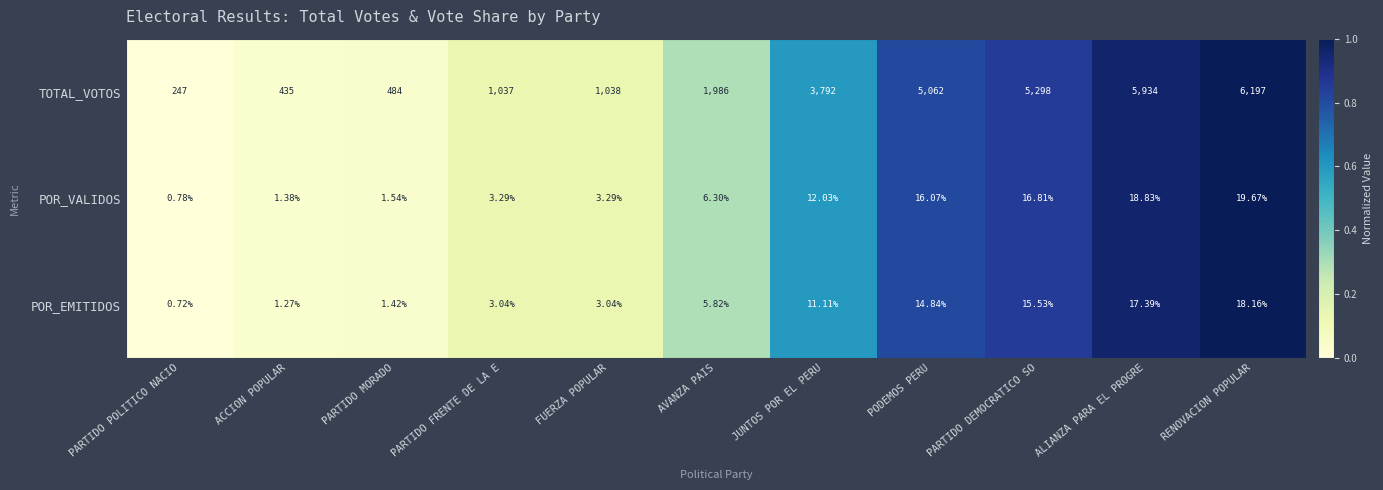

Which series has the largest range (max minus min)?

TOTAL_VOTOS